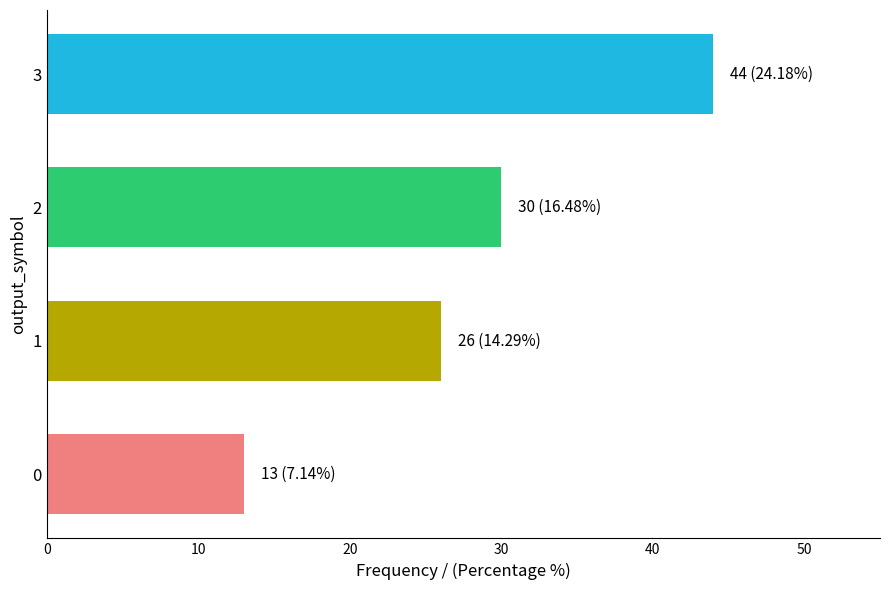

The value at 0 is 9. True or false?

False